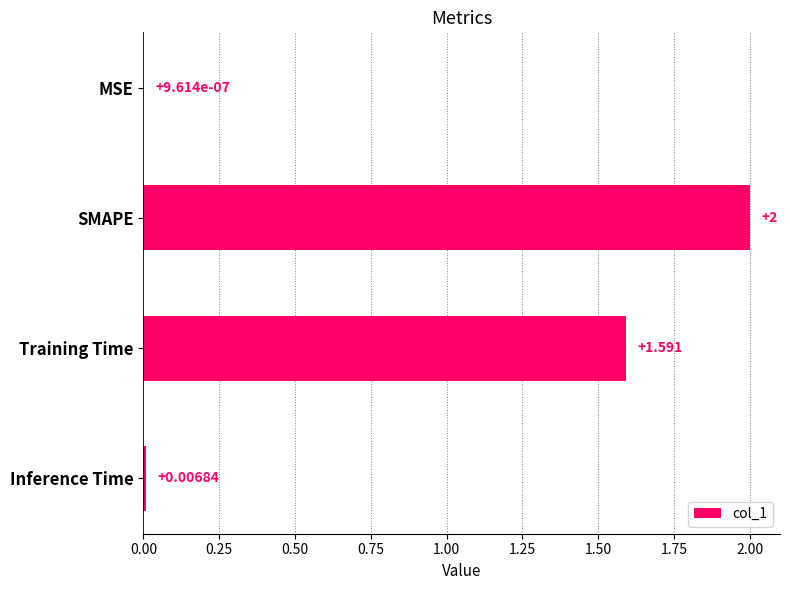

At which label is the value closest to 1?

Training Time